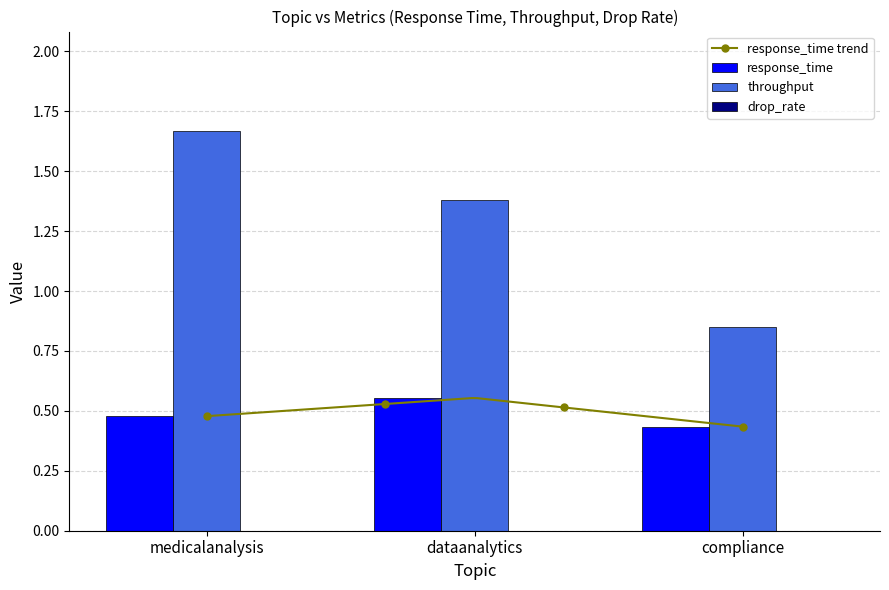

The throughput series shows 0.8 at compliance. True or false?

True